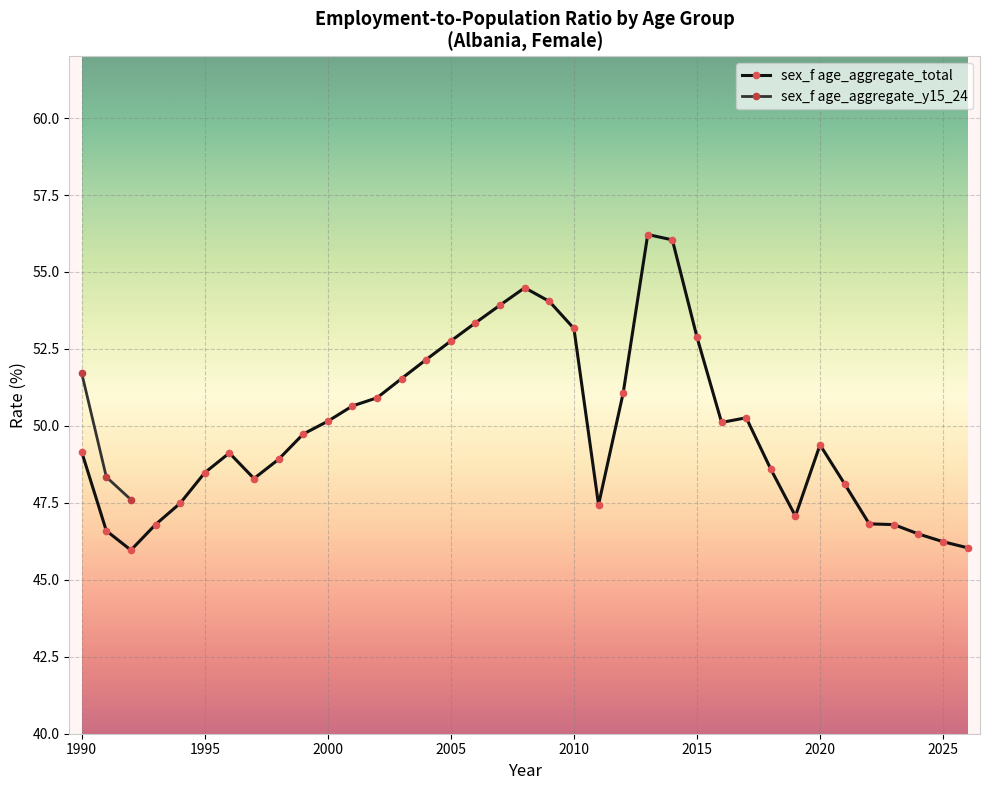

What is the sum of all values?

1847.2